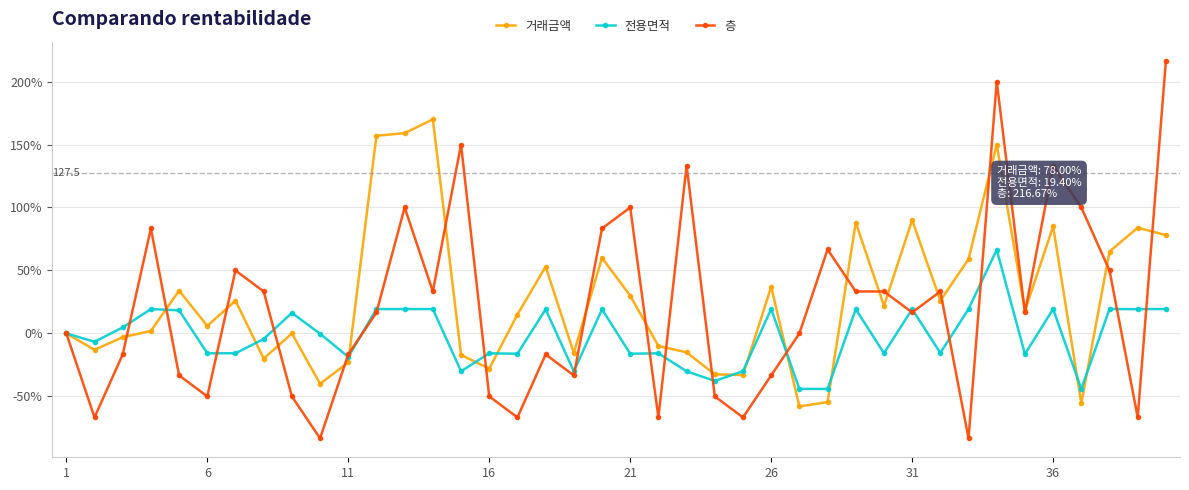

Which series has the largest range (max minus min)?

층